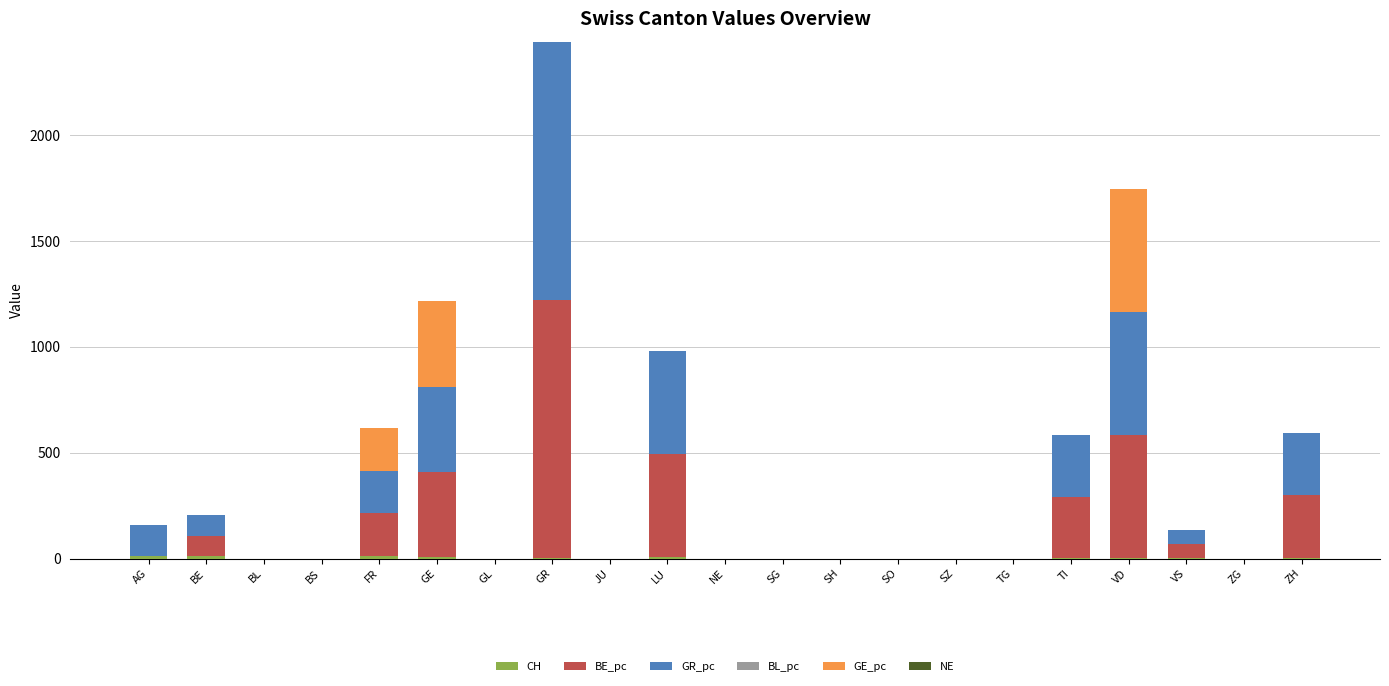

At which category is the sum across all series the highest?

GR